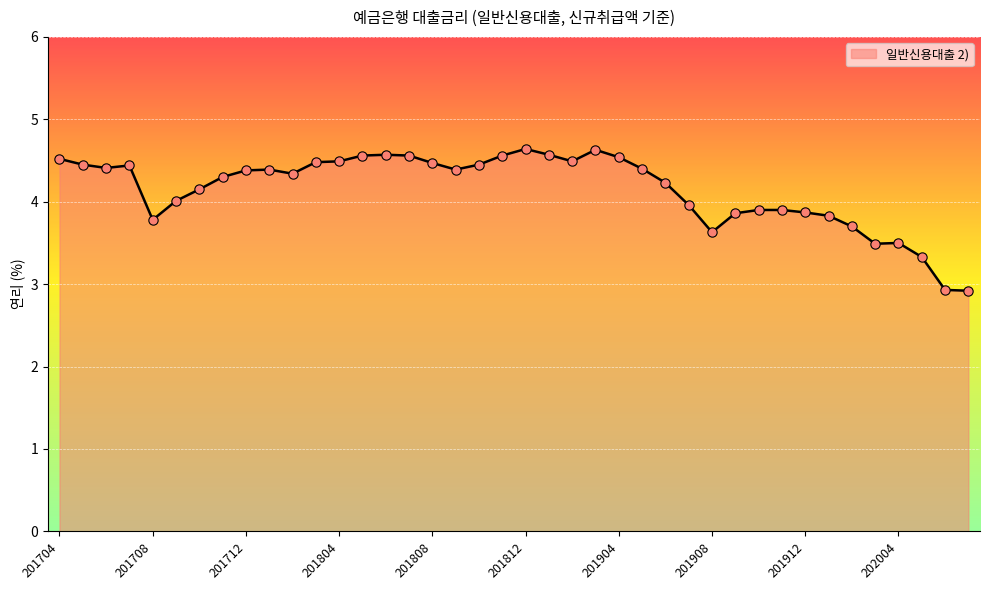

What is the greatest value displayed?

4.6